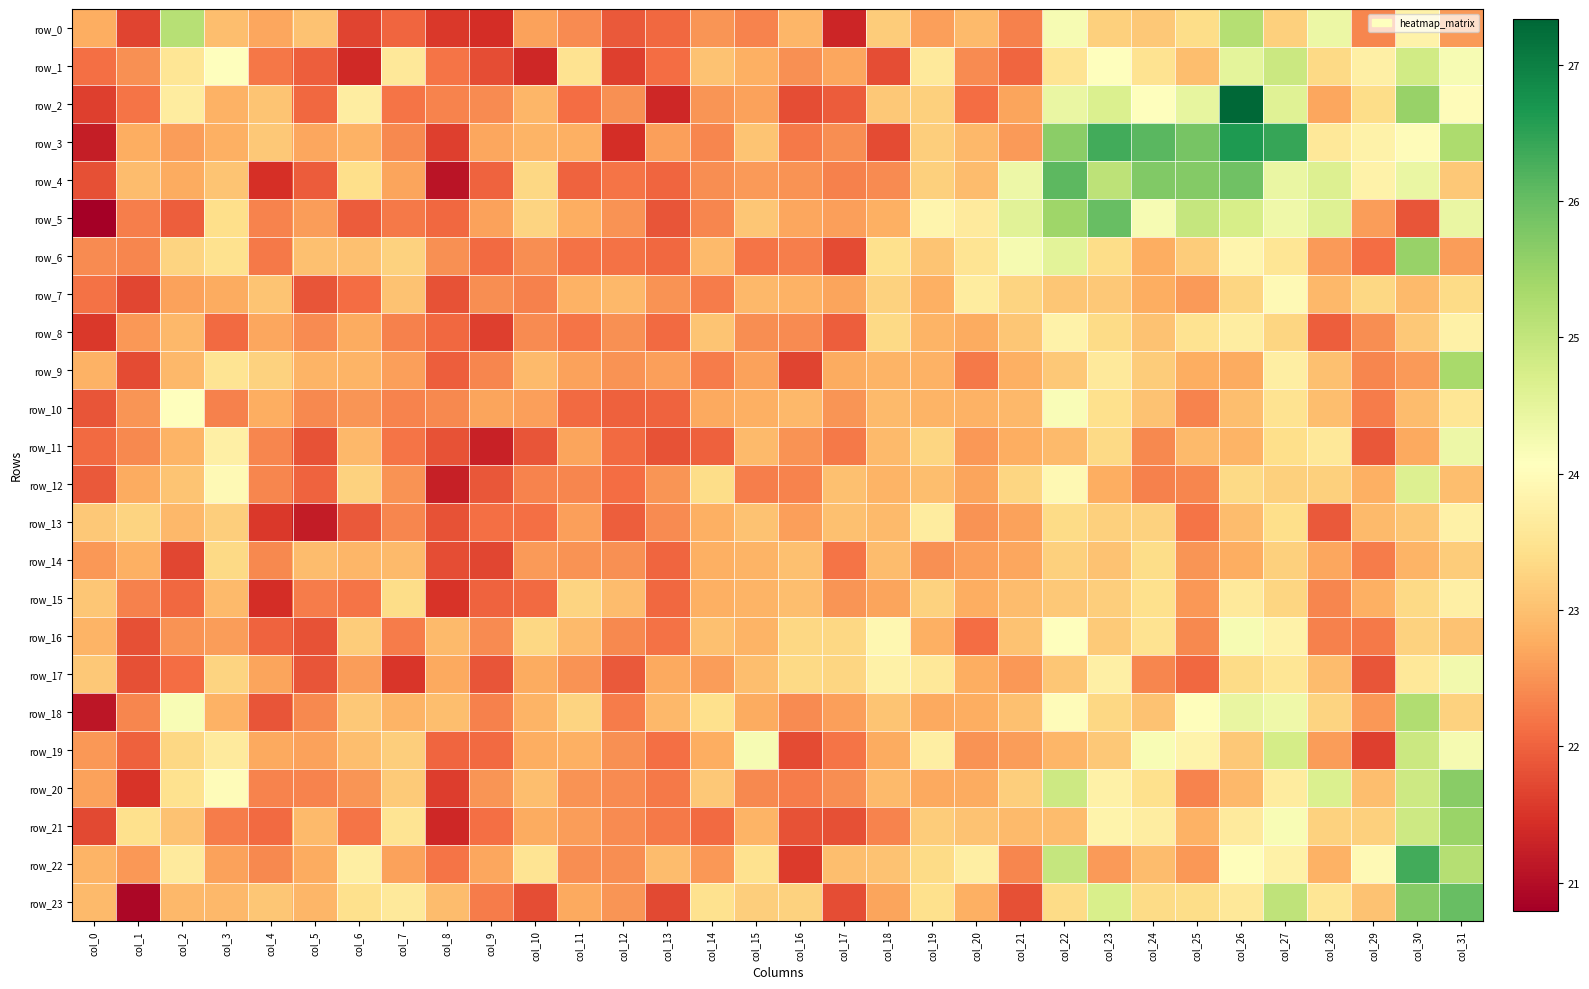

What is the maximum value shown in the chart?

27.3